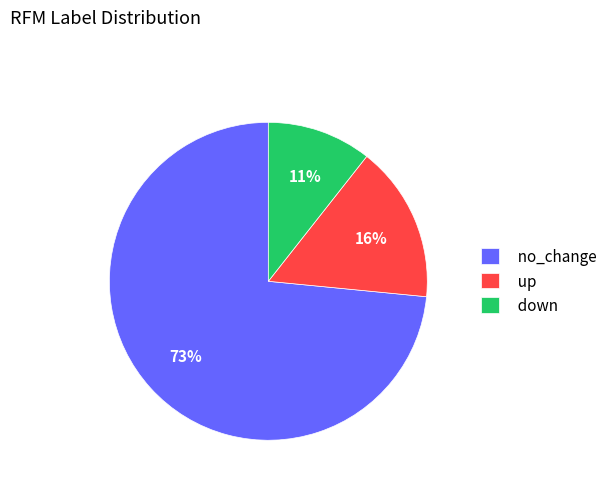

Is it true that no_change is 73% of the pie?

True